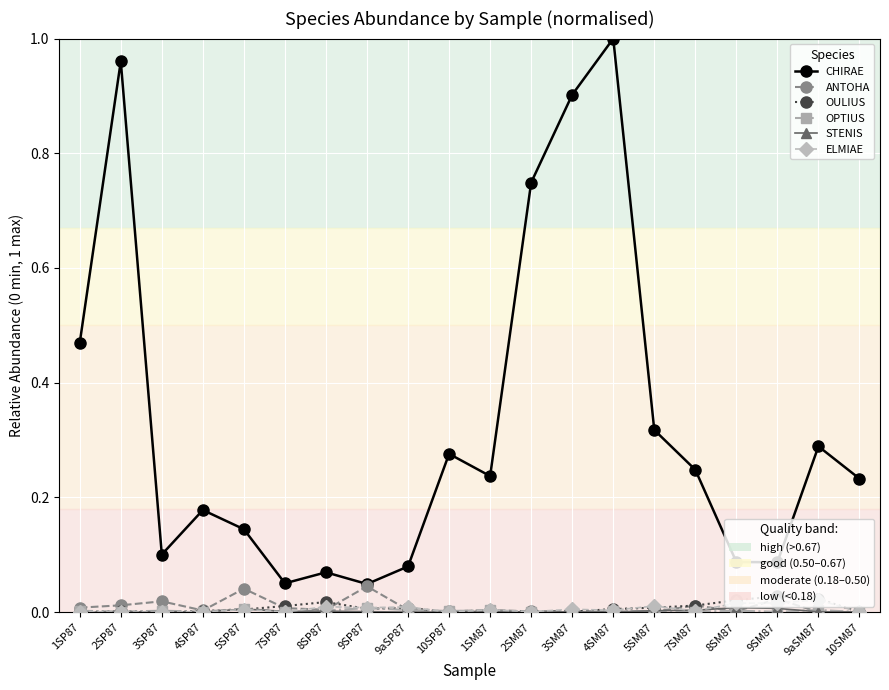

What position from the right is 4SM87?

7